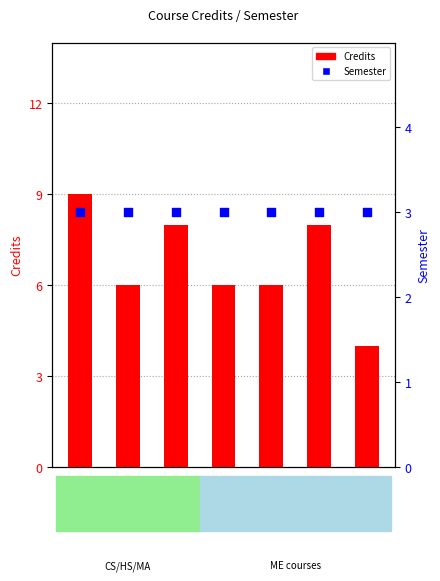

At how many categories does at least one series exceed 3?

7